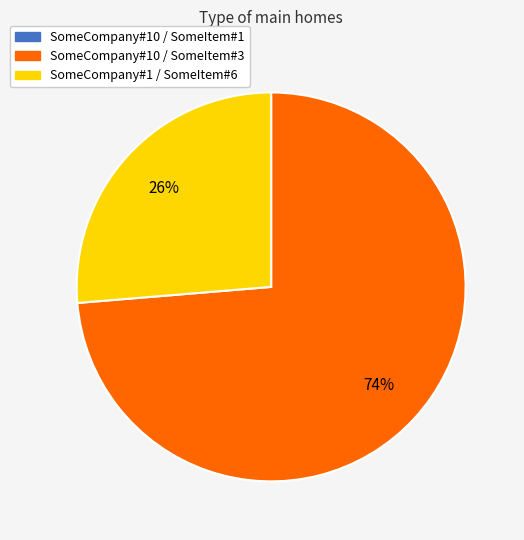

Is there any slice that represents more than half of the pie?

Yes